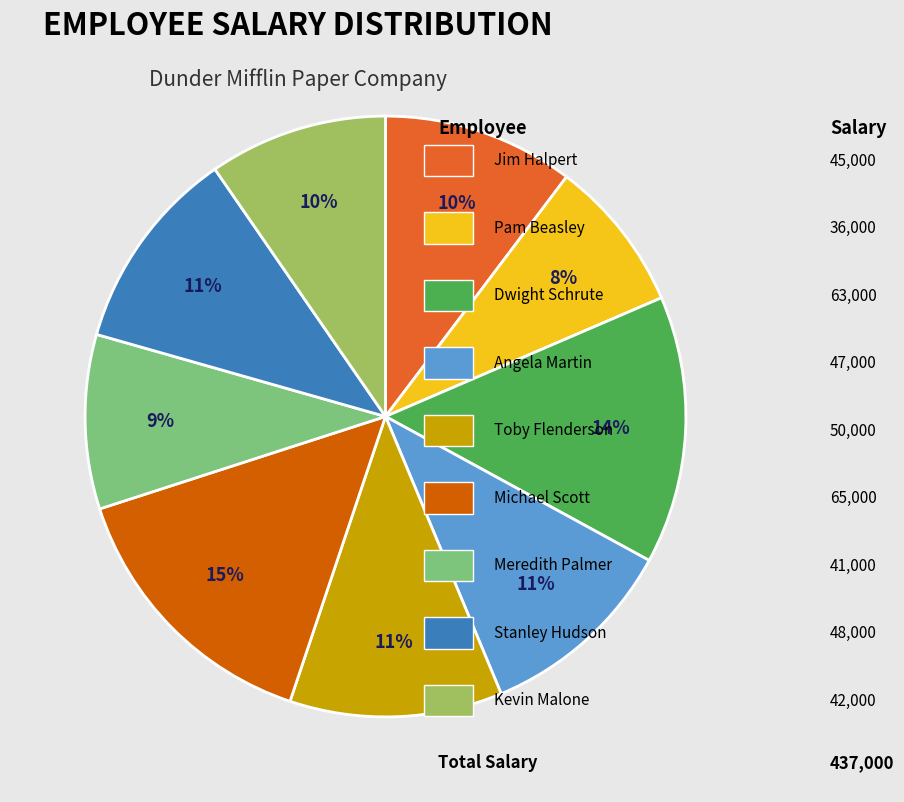

Does any single category account for the majority?

No